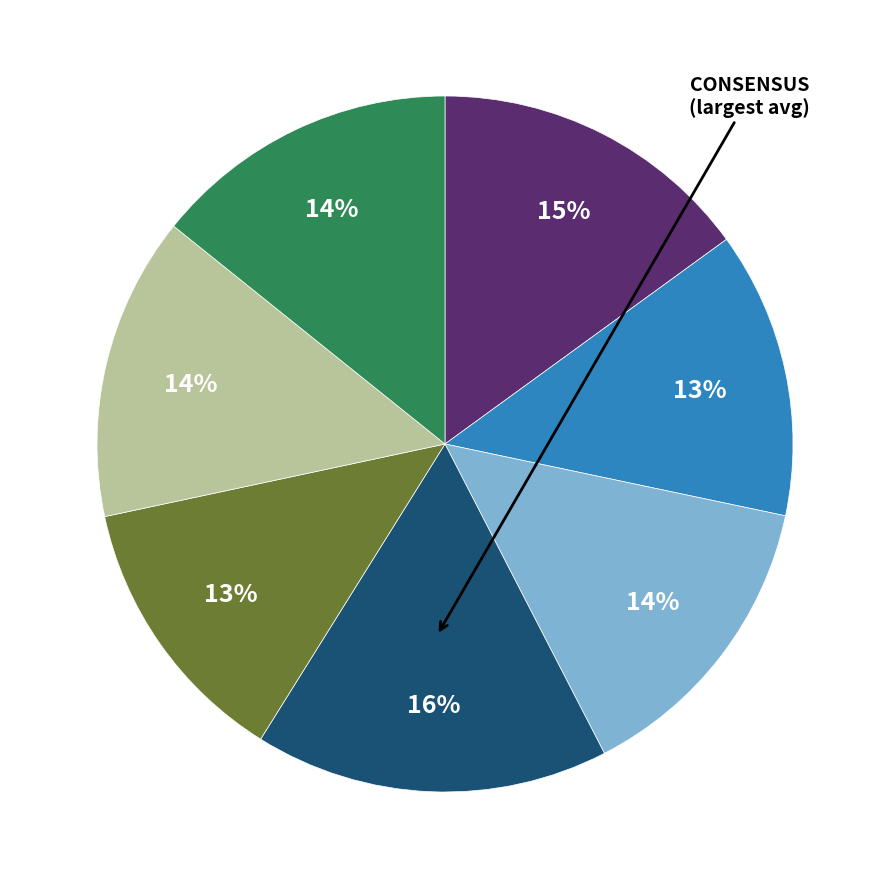

Does any single category account for the majority?

No